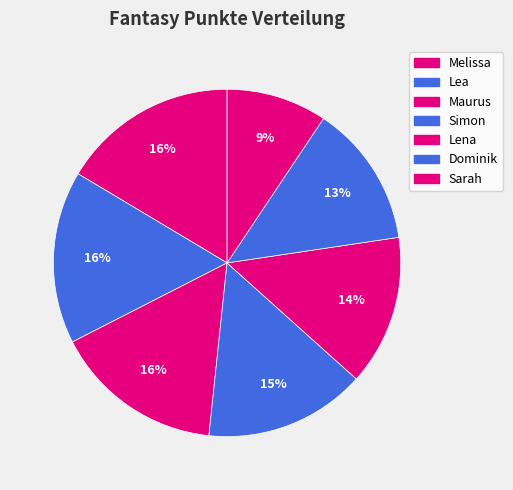

How many segments does this pie chart have?

7